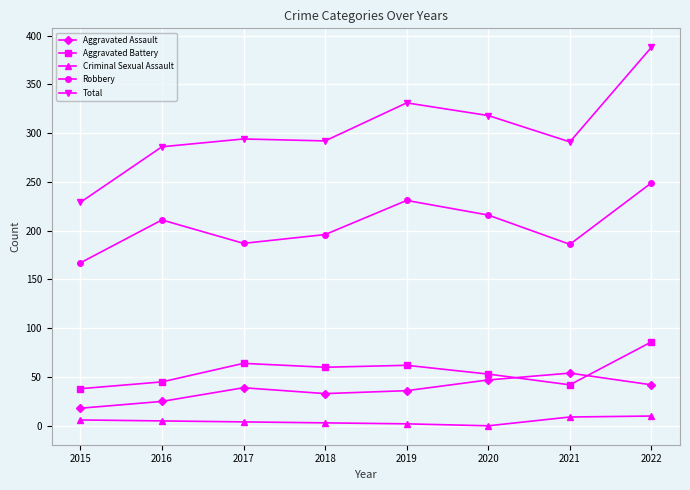

True or false: Criminal Sexual Assault and Total intersect in this chart.

False